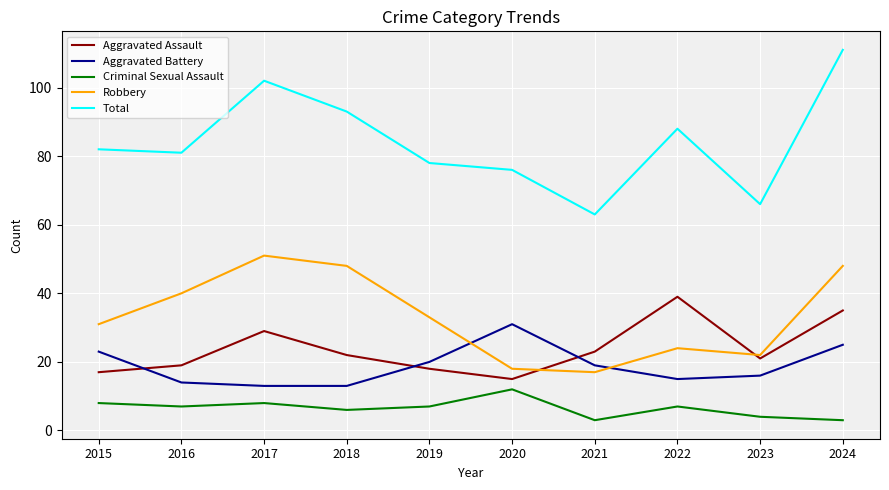

True or false: Criminal Sexual Assault has a value of 7 at 2016.

True